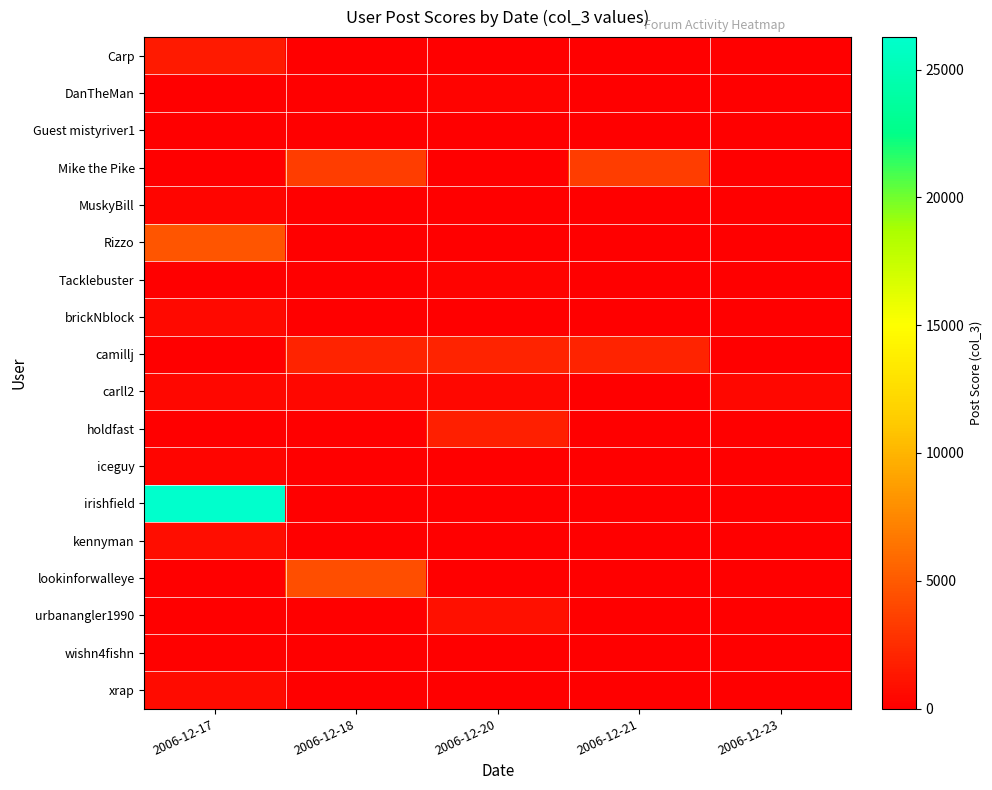

Reading left to right, transcribe all the data shown in this chart.

row_0: 2006-12-17=1488	2006-12-18=0	2006-12-20=0	2006-12-21=0	2006-12-23=0
row_1: 2006-12-17=0	2006-12-18=0	2006-12-20=257	2006-12-21=0	2006-12-23=0
row_2: 2006-12-17=0	2006-12-18=0	2006-12-20=0	2006-12-21=0	2006-12-23=0
row_3: 2006-12-17=0	2006-12-18=3421	2006-12-20=0	2006-12-21=3421	2006-12-23=0
row_4: 2006-12-17=311	2006-12-18=0	2006-12-20=0	2006-12-21=0	2006-12-23=0
row_5: 2006-12-17=4754	2006-12-18=0	2006-12-20=0	2006-12-21=0	2006-12-23=0
row_6: 2006-12-17=0	2006-12-18=0	2006-12-20=303	2006-12-21=0	2006-12-23=0
row_7: 2006-12-17=598	2006-12-18=0	2006-12-20=0	2006-12-21=0	2006-12-23=0
row_8: 2006-12-17=0	2006-12-18=1988	2006-12-20=1988	2006-12-21=1988	2006-12-23=0
row_9: 2006-12-17=443	2006-12-18=443	2006-12-20=443	2006-12-21=0	2006-12-23=443
row_10: 2006-12-17=0	2006-12-18=0	2006-12-20=1813	2006-12-21=0	2006-12-23=0
row_11: 2006-12-17=341	2006-12-18=0	2006-12-20=0	2006-12-21=0	2006-12-23=0
row_12: 2006-12-17=26272	2006-12-18=0	2006-12-20=0	2006-12-21=0	2006-12-23=0
row_13: 2006-12-17=737	2006-12-18=0	2006-12-20=0	2006-12-21=0	2006-12-23=0
row_14: 2006-12-17=0	2006-12-18=4399	2006-12-20=0	2006-12-21=0	2006-12-23=0
row_15: 2006-12-17=0	2006-12-18=0	2006-12-20=933	2006-12-21=0	2006-12-23=0
row_16: 2006-12-17=108	2006-12-18=0	2006-12-20=0	2006-12-21=0	2006-12-23=0
row_17: 2006-12-17=683	2006-12-18=0	2006-12-20=0	2006-12-21=0	2006-12-23=0